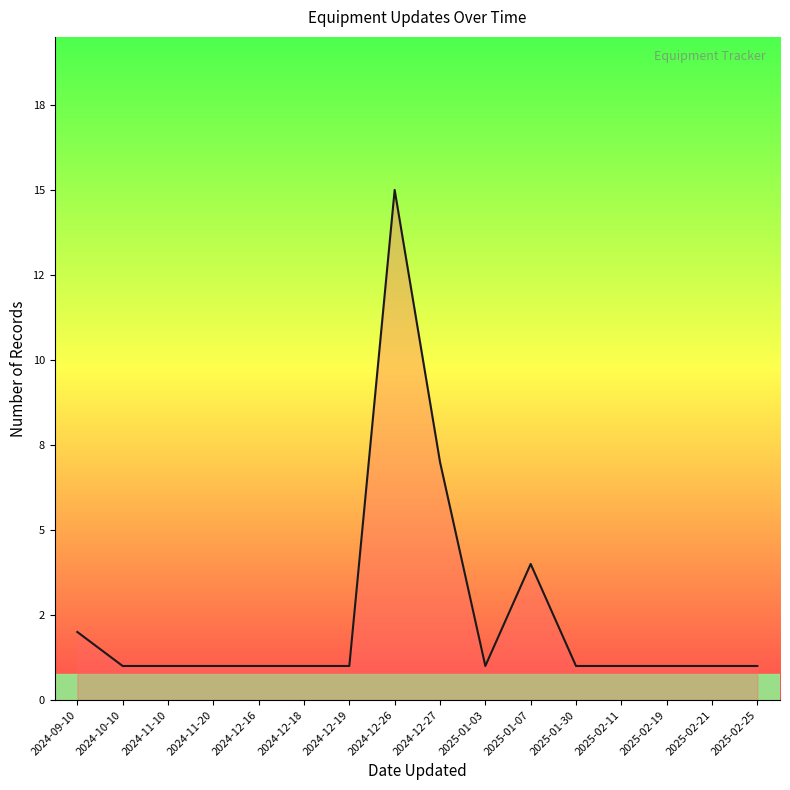

True or false: the data shows 10 at 2025-01-07.

False